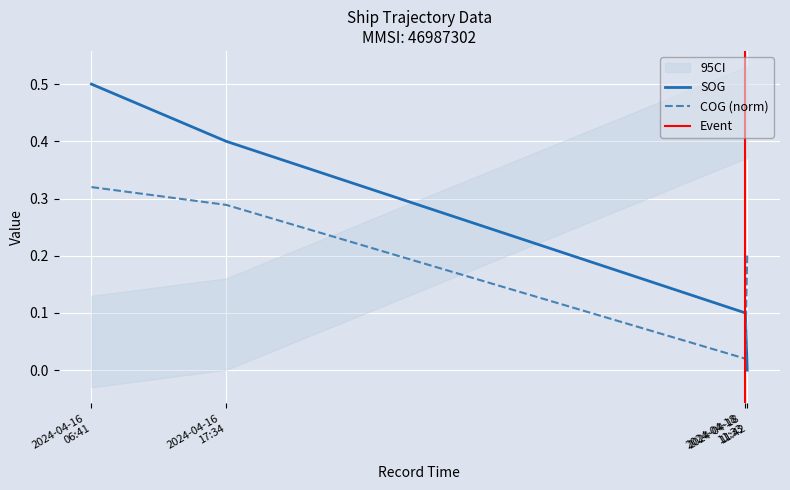

Reading right to left, list all the values displayed in this chart.

SOG: 0.0	0.1	0.4	0.5
COG: 0.2	0.0	0.3	0.3